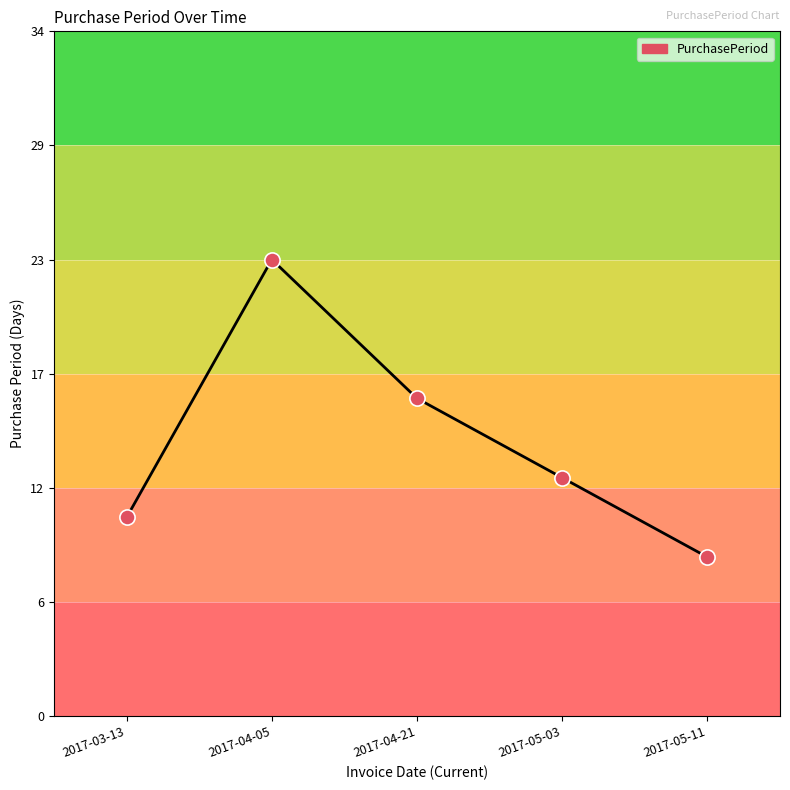

Is this an area chart (filled region under the line)?

No